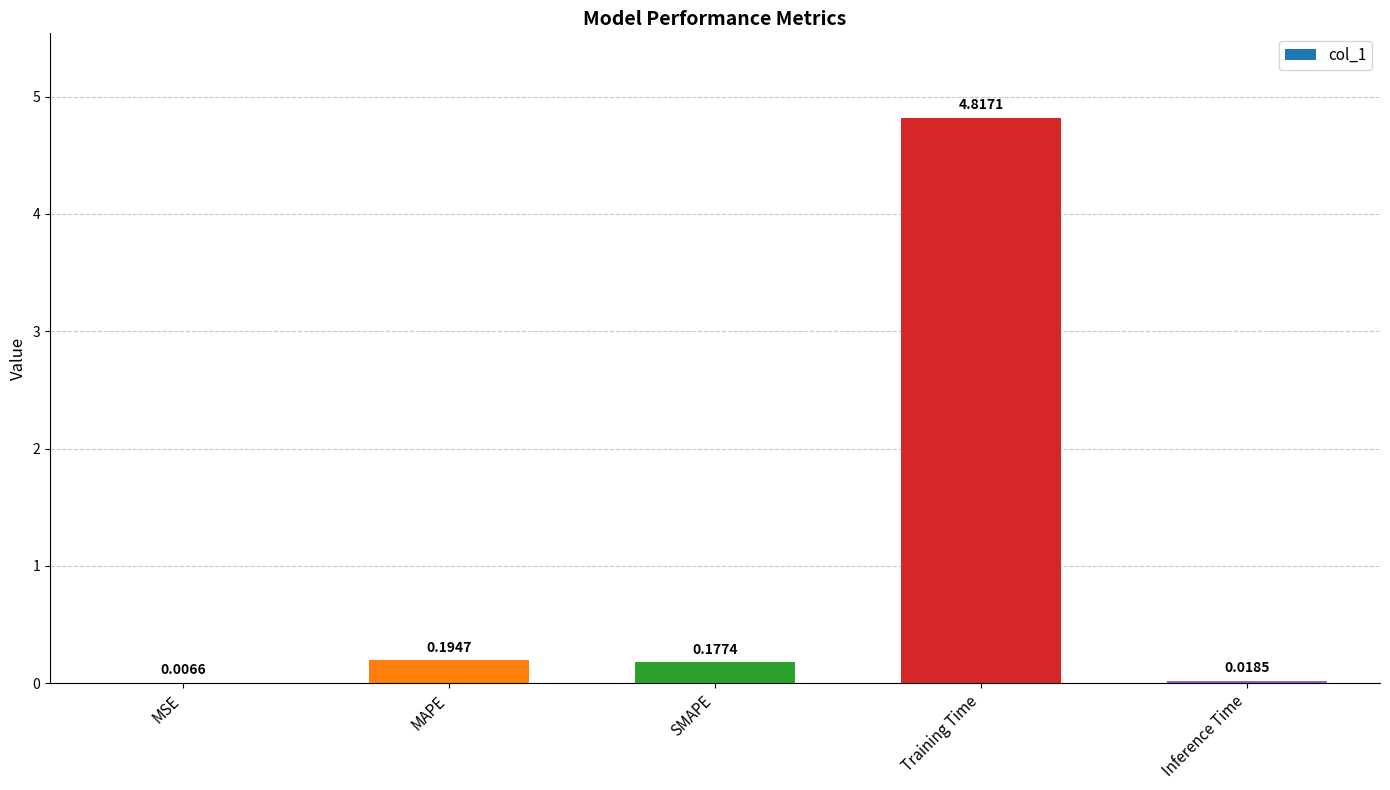

Where is the data nearest to the value 2?

MAPE